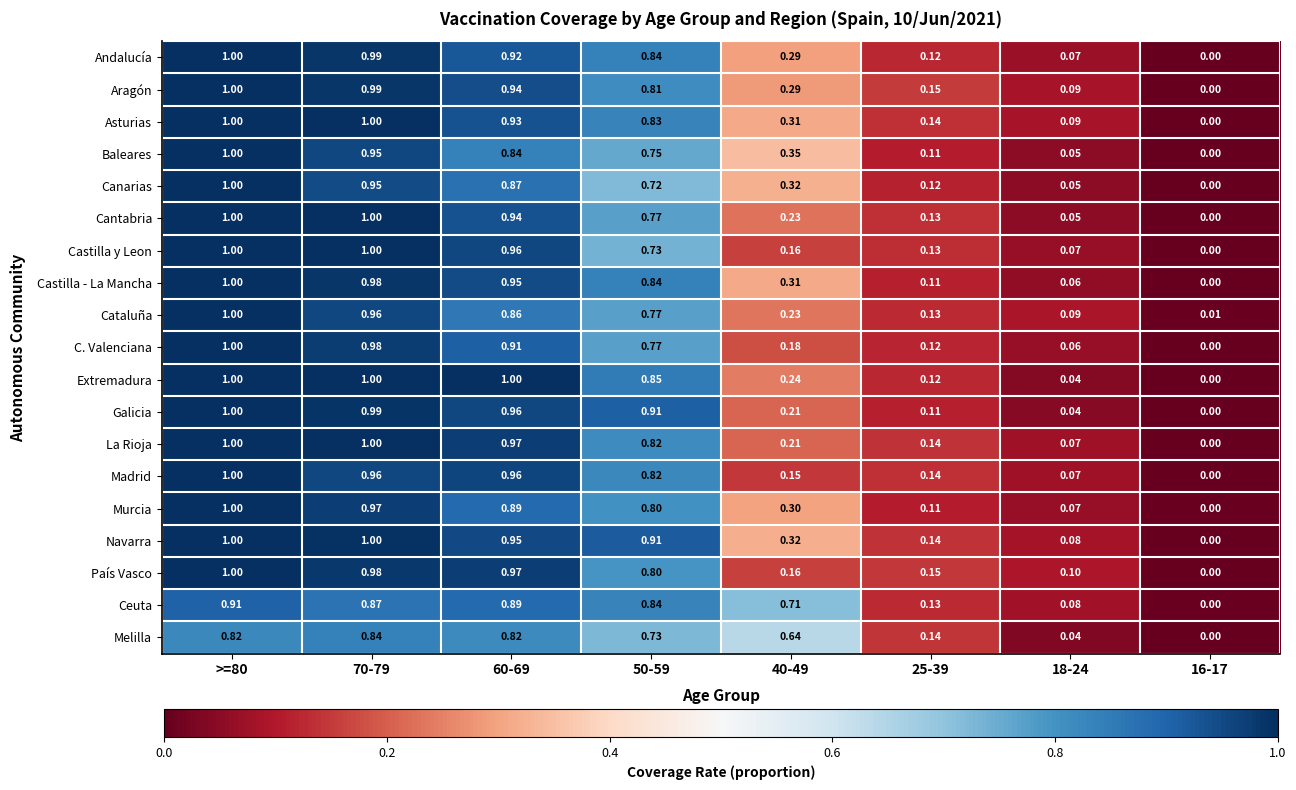

Between 50-59 and 18-24, which series saw the biggest shift?

Galicia